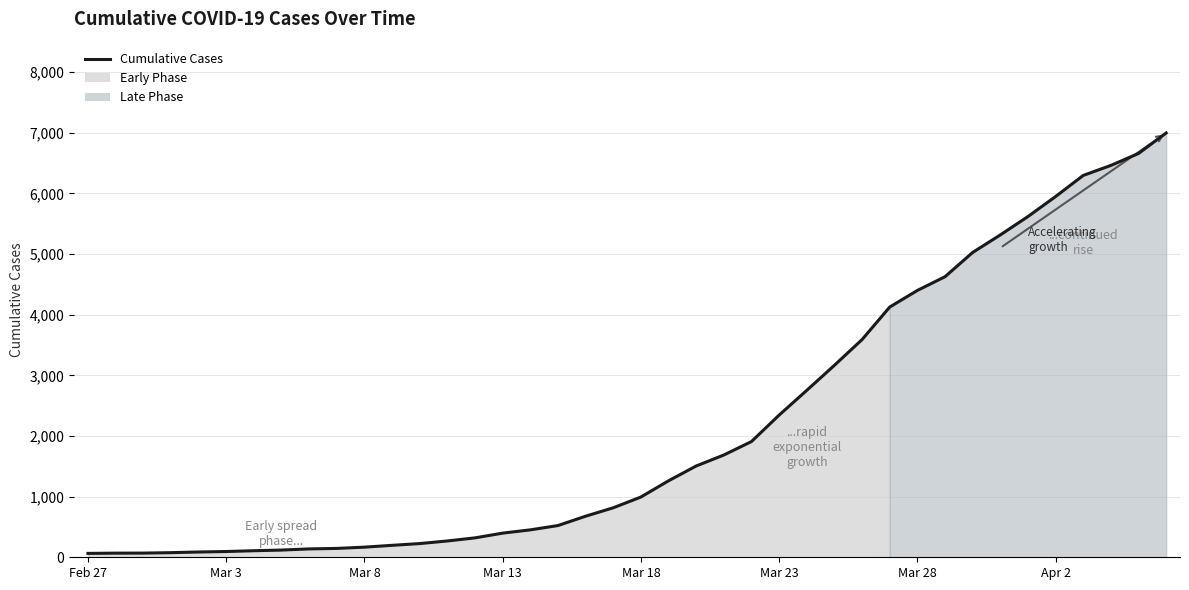

What is the difference between the maximum and minimum values?

6931